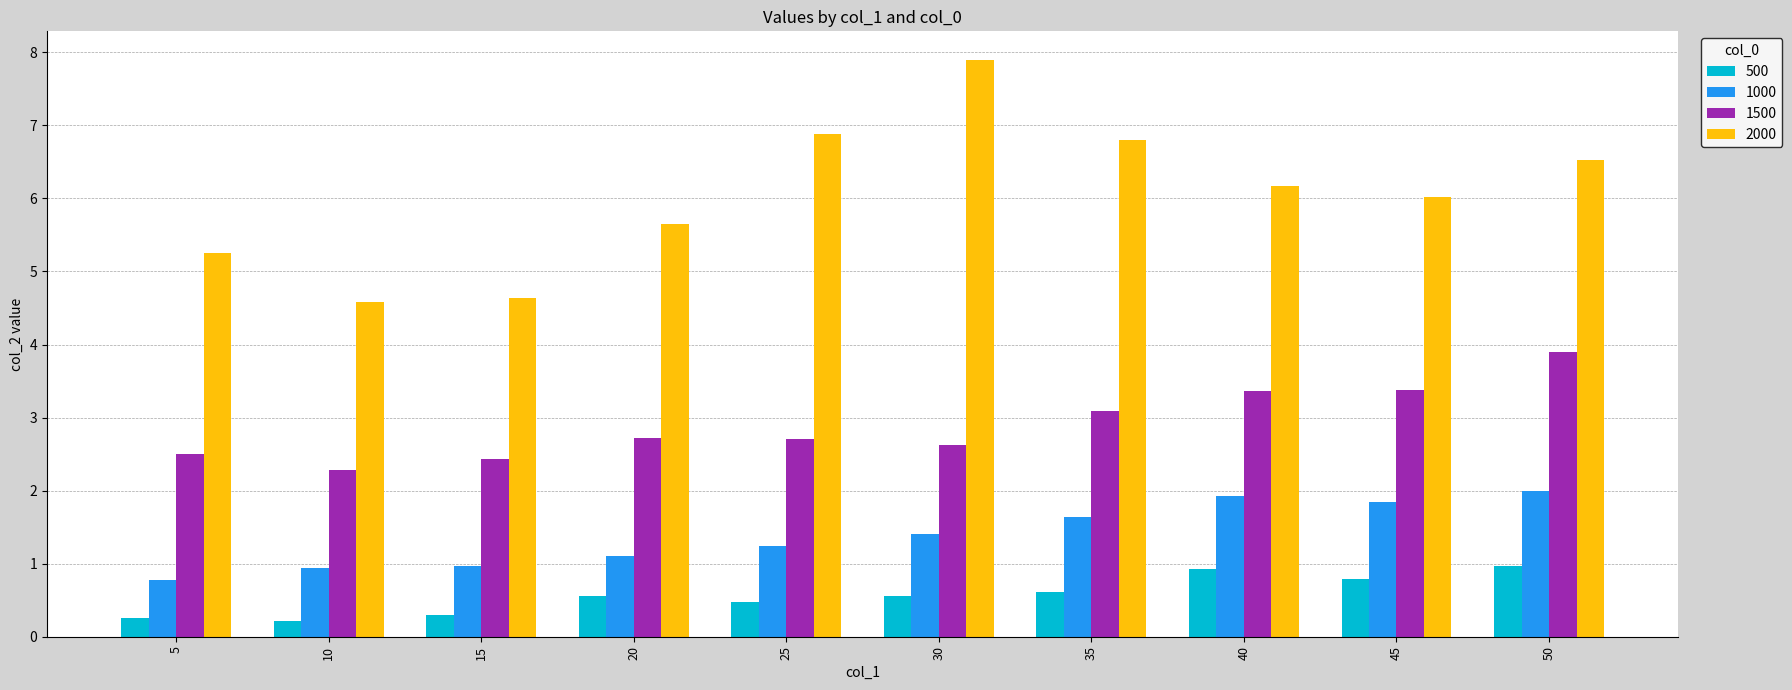

What is the difference between the 1500 values at 5 and 35?

0.6